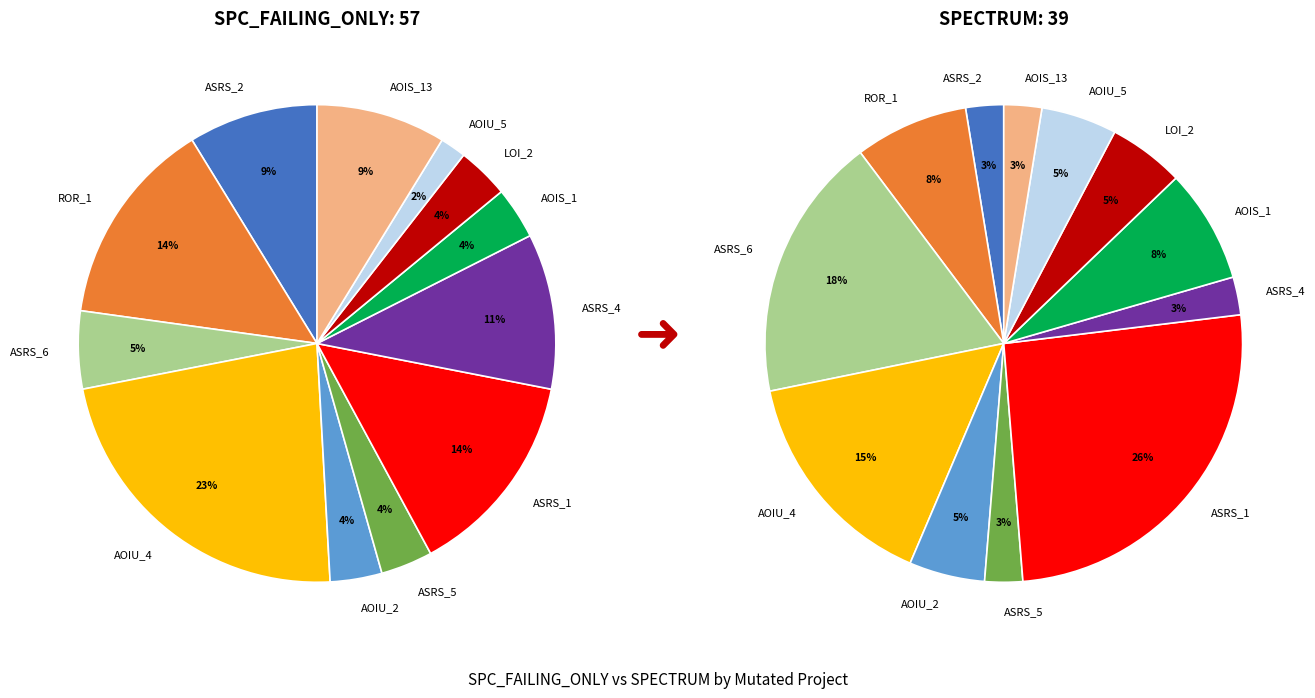

What percentage is the Empty.ElevatorSystem.Environment.AOIS_1 slice, to the nearest percent?

8%